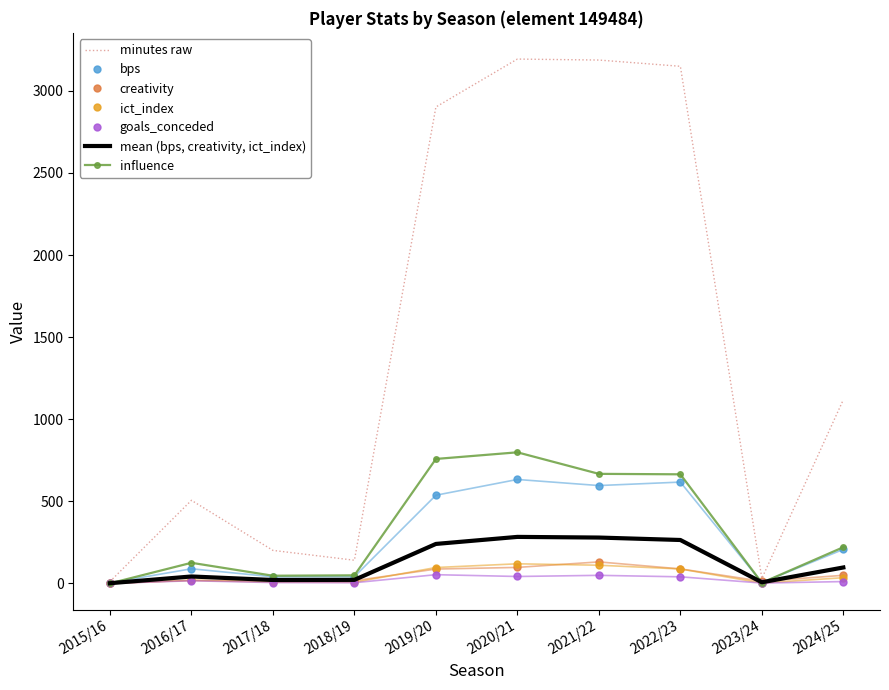

At how many categories does at least one series exceed 1837?

4